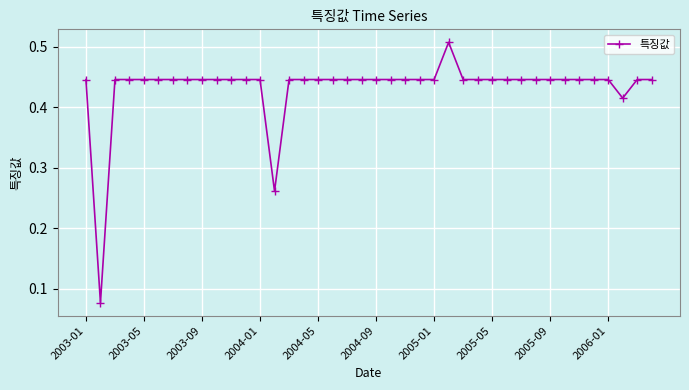

What is the sum of all values?

17.3